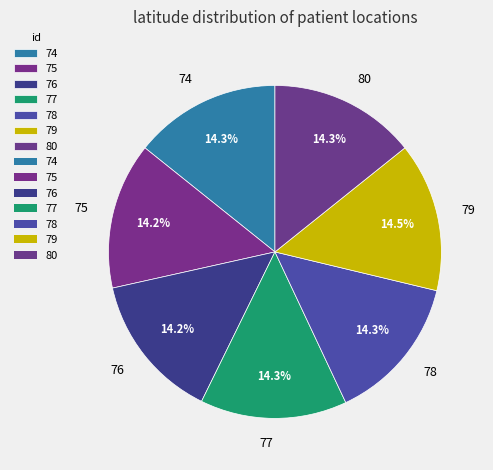

Do 80 and 78 together represent more than half of the pie?

No